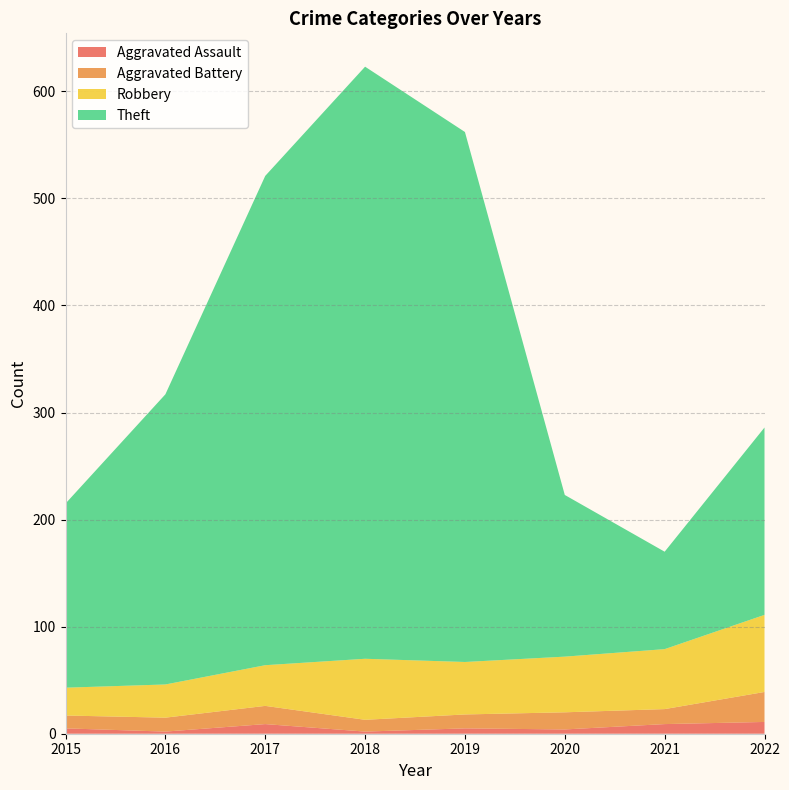

Reading left to right, extract all data points from this chart.

Aggravated Assault: 5	2	9	2	5	4	9	11
Aggravated Battery: 12	13	17	11	13	16	14	28
Robbery: 26	31	38	57	49	52	56	72
Theft: 172	271	457	553	495	151	91	175